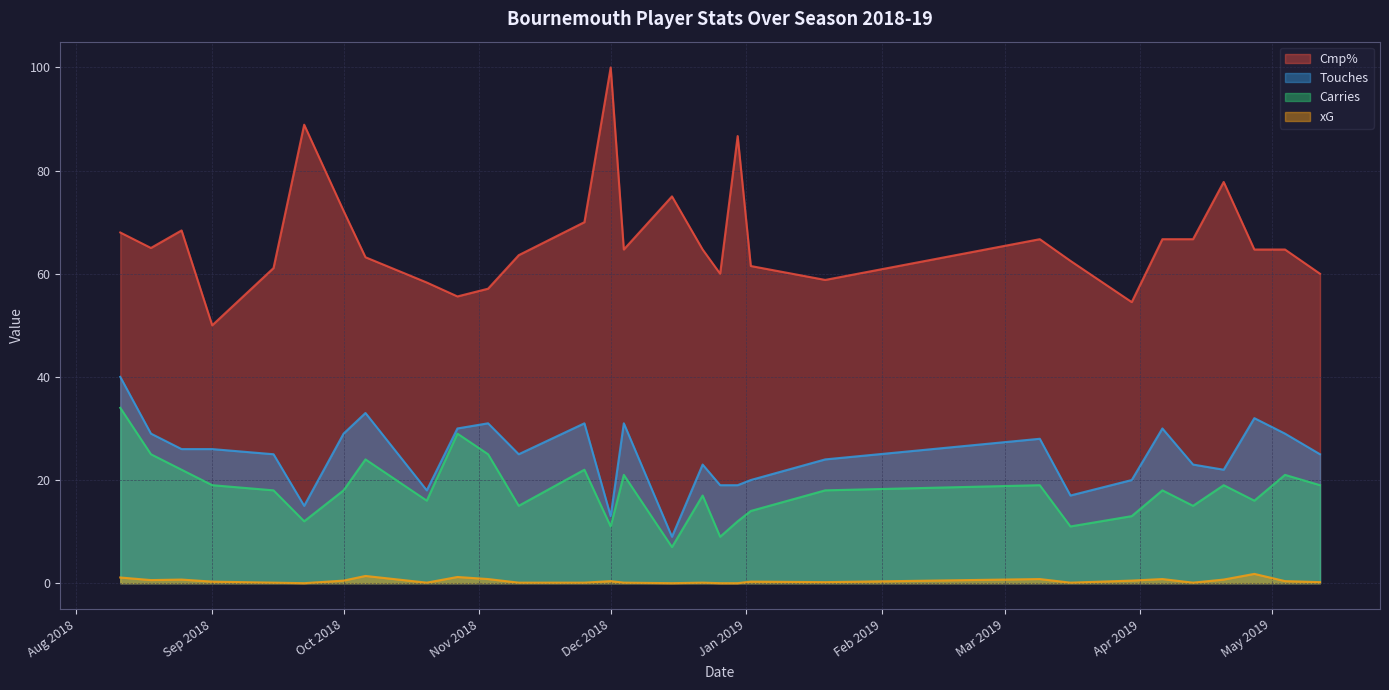

True or false: Cmp% and Touches intersect in this chart.

False